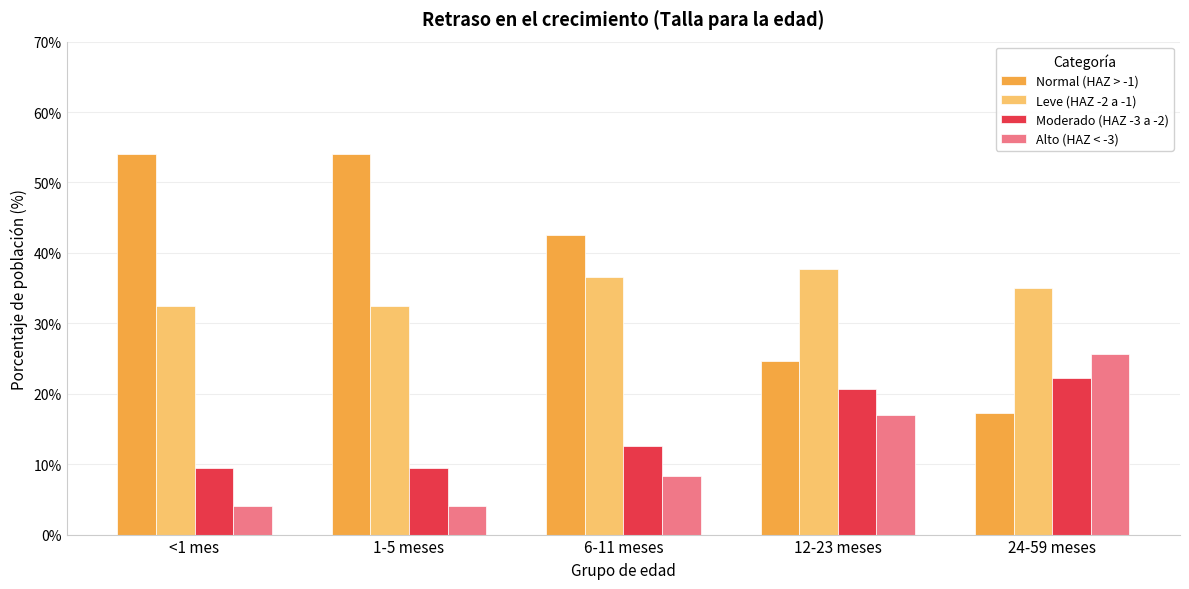

Are the bars horizontal?

No